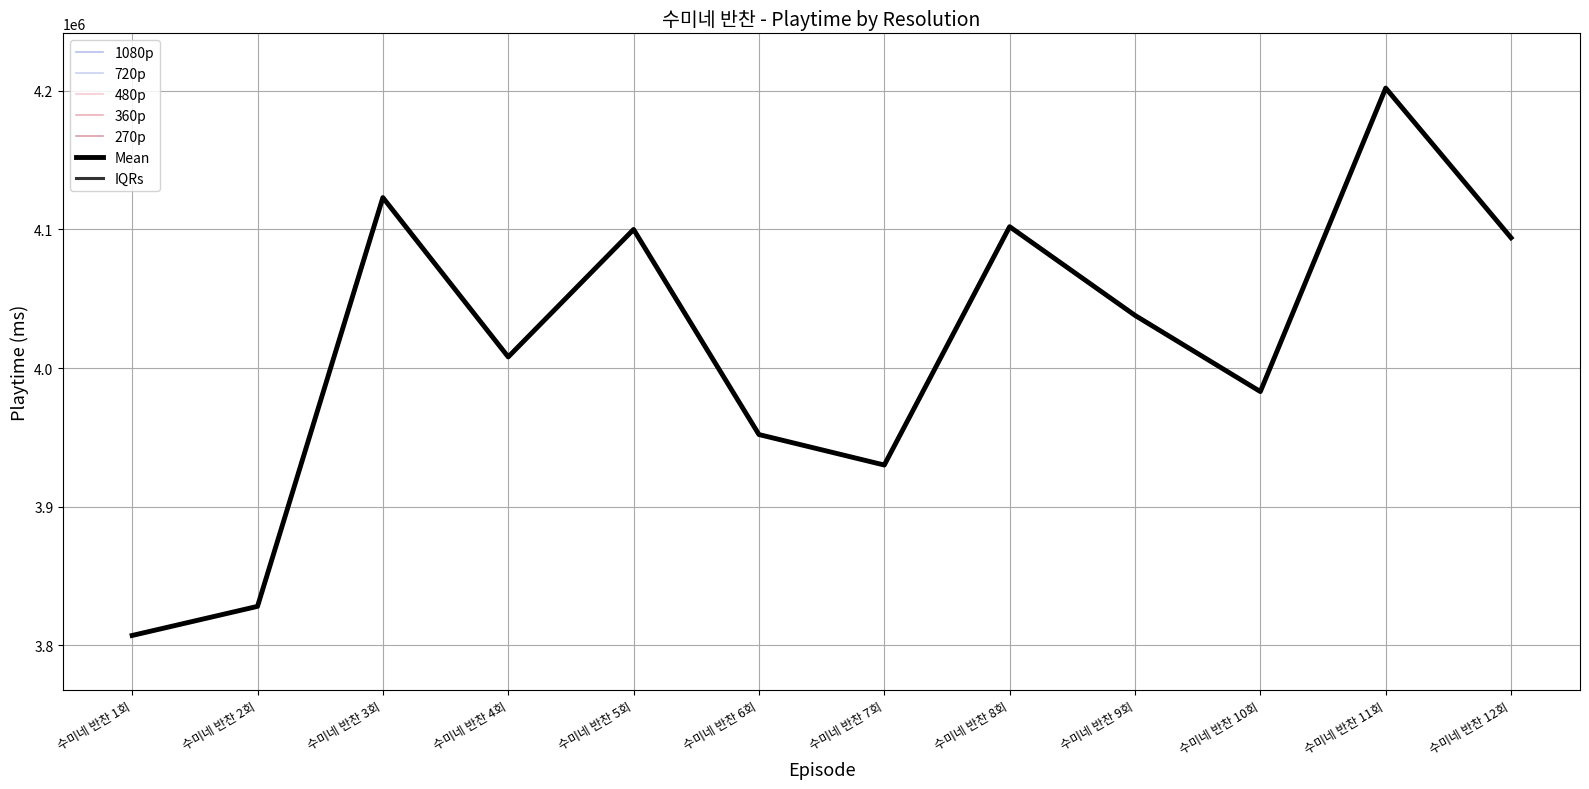

Where is the first local minimum for 270p?

수미네 반찬 4회